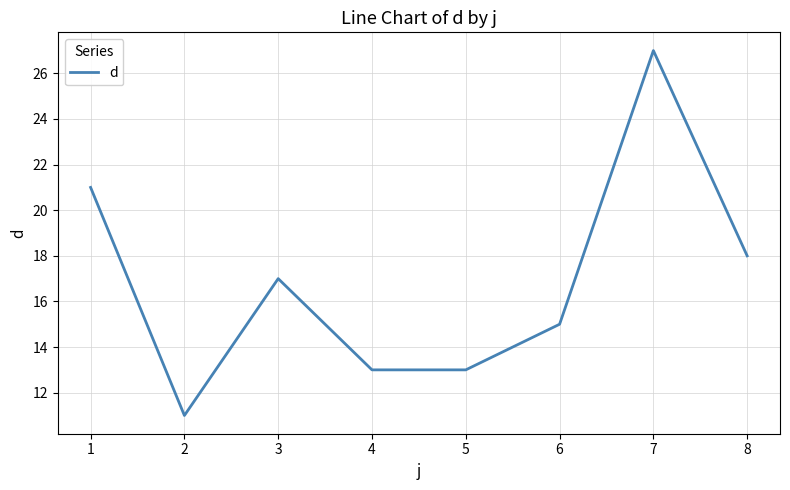

Which label corresponds to the largest value in the chart?

7